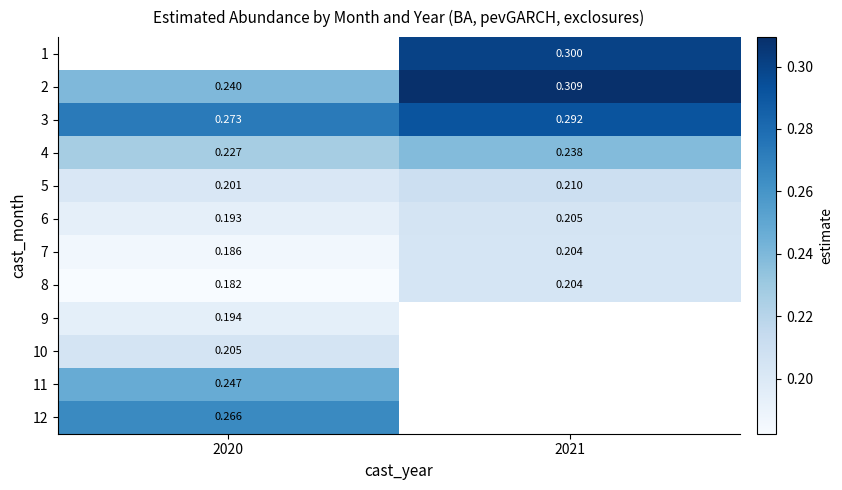

Is the value of 1 at 2021 greater than the value of 2 at 2021?

No